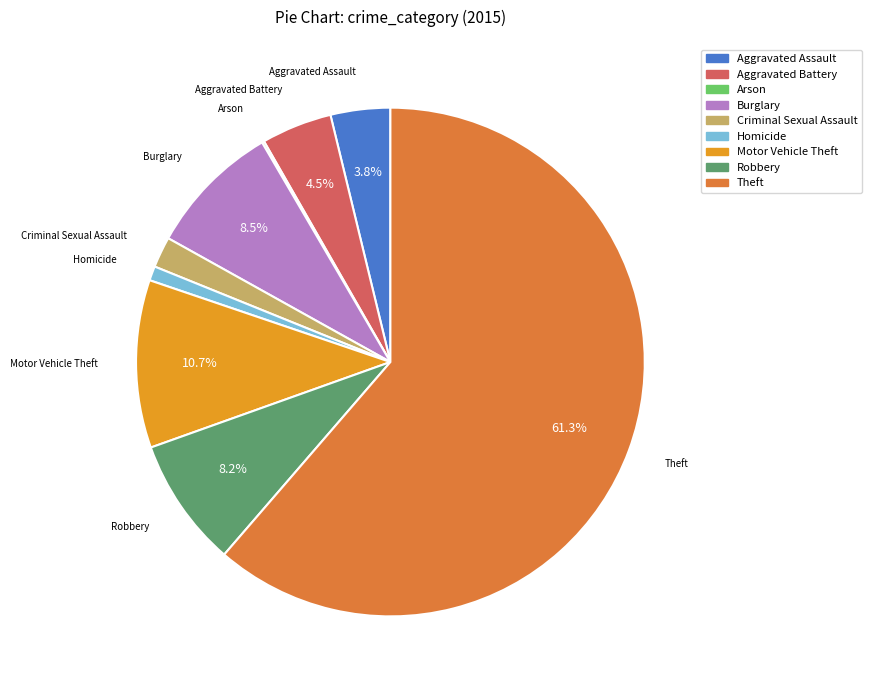

Is there a majority slice in this chart?

Yes